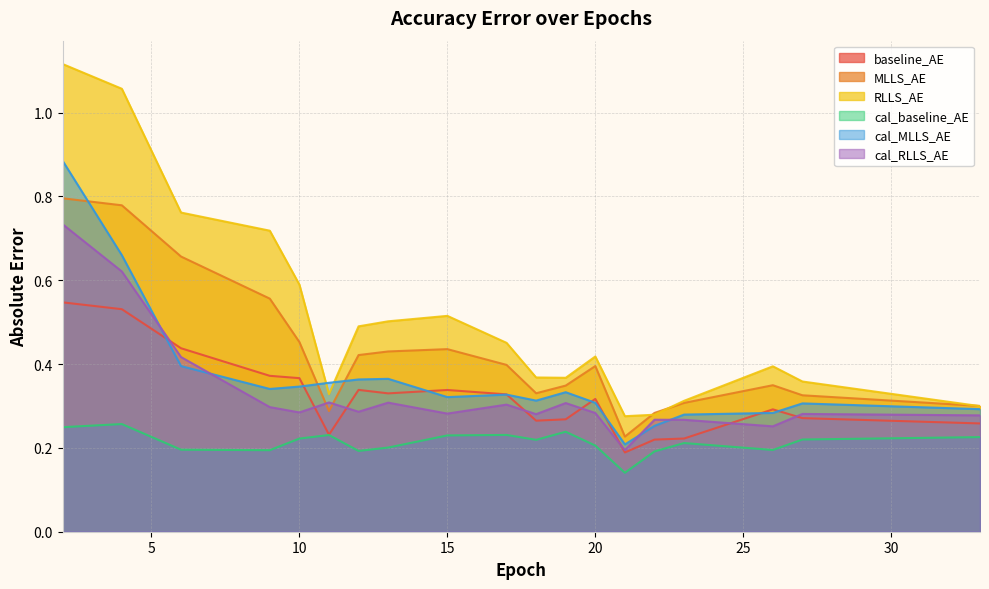

What is the difference between the second highest and second lowest values in the cal_RLLS_AE series?

0.4